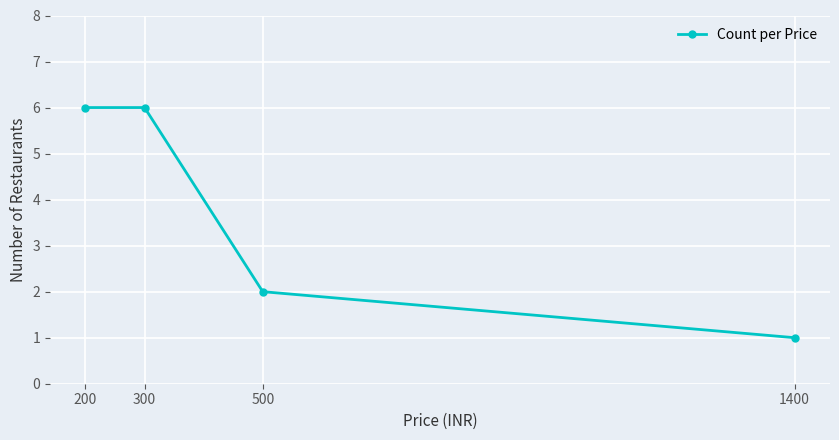

What is the average value?

4